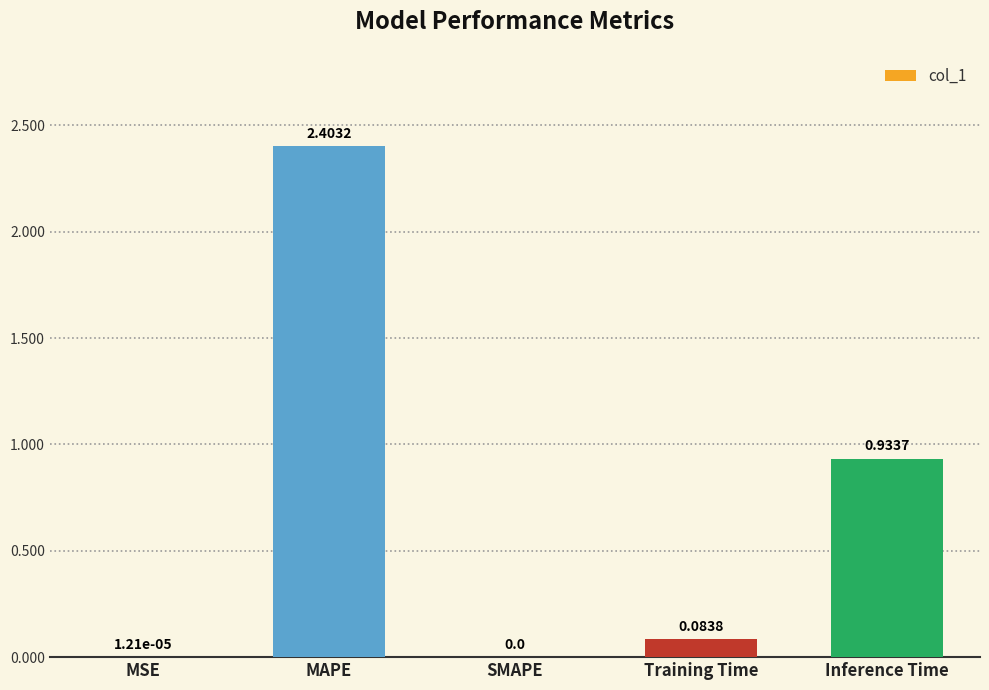

How many categories are shown in the chart?

5